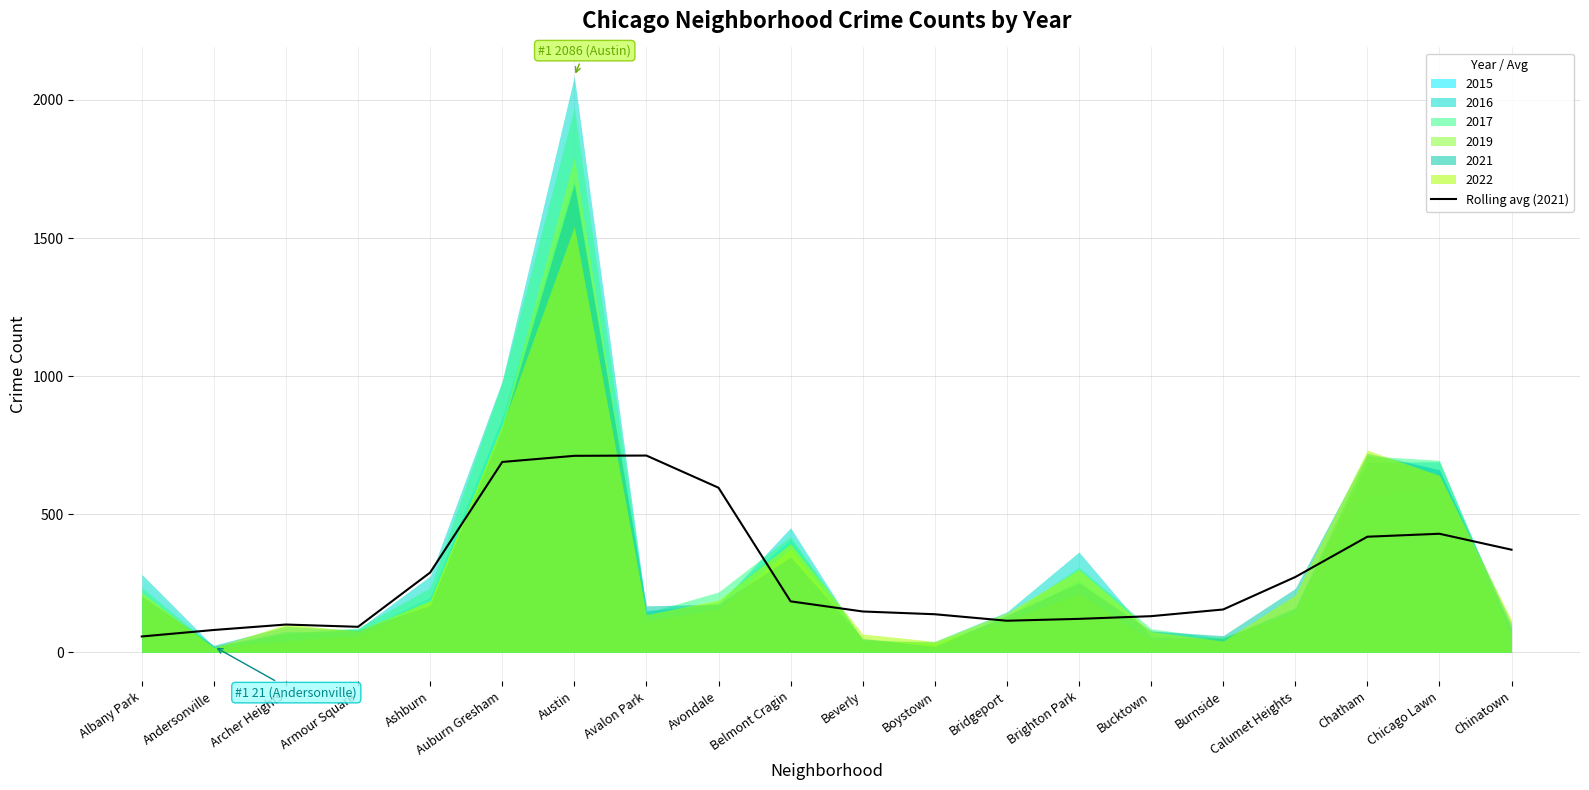

What is the average value?

290.3